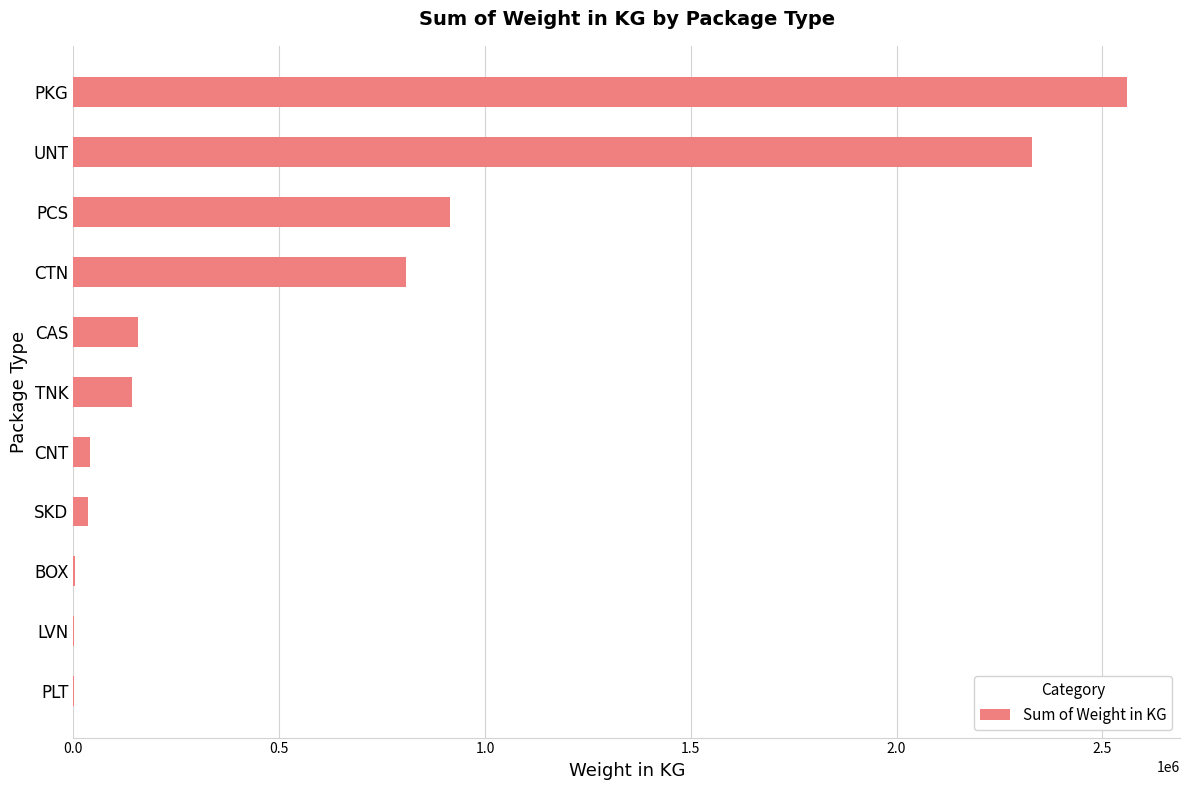

How many series are shown in this chart?

1